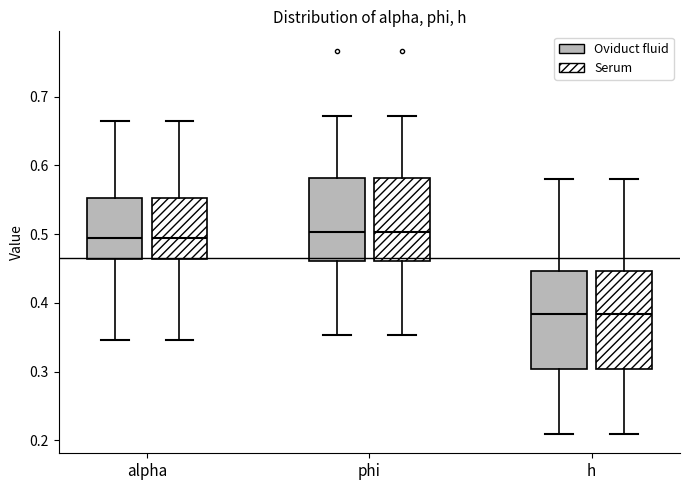

Where does the upper whisker of the box for alpha (Serum) end on the y-axis? The values are not printed on the chart, so give them approximately, as read against the axis.

0.66